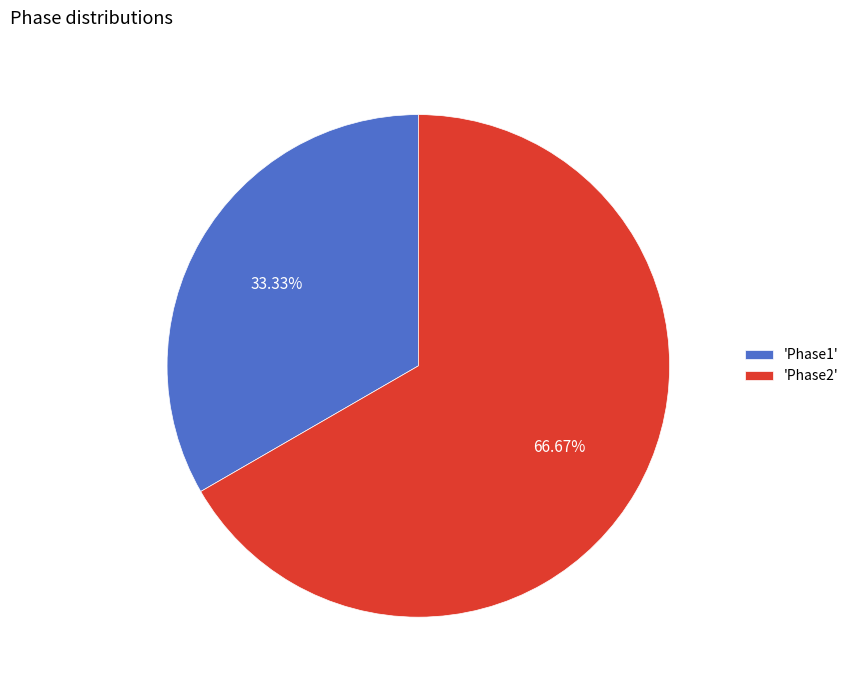

Which slice represents more than half of the pie?

'Phase2'